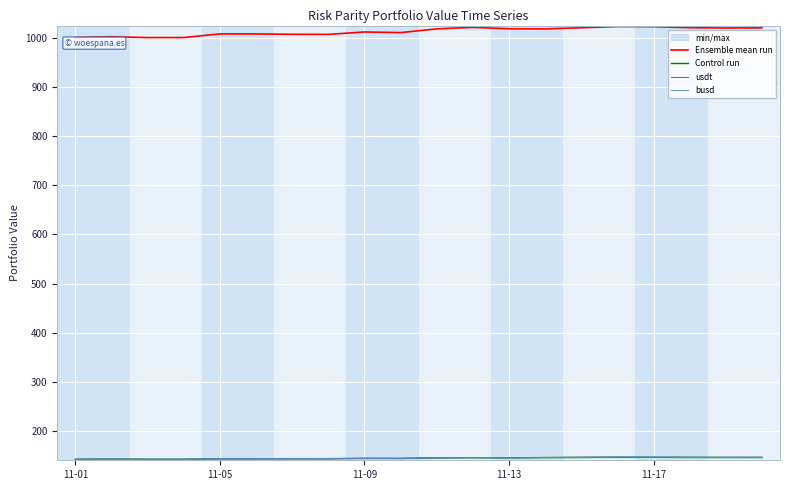

What is the minimum value for busd?

142.5